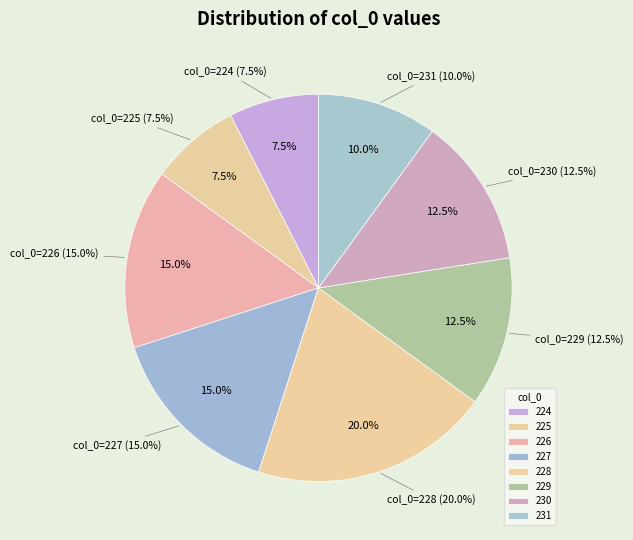

Does 228 represent more than half of the total?

No